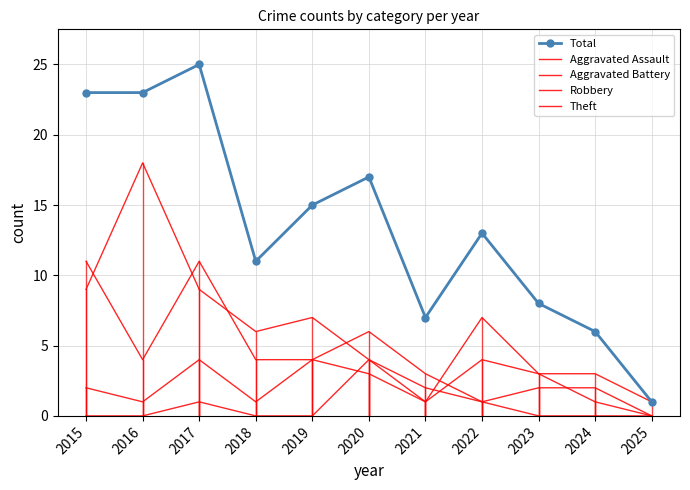

What value does the Theft series have at 2019, to the nearest 5?

5